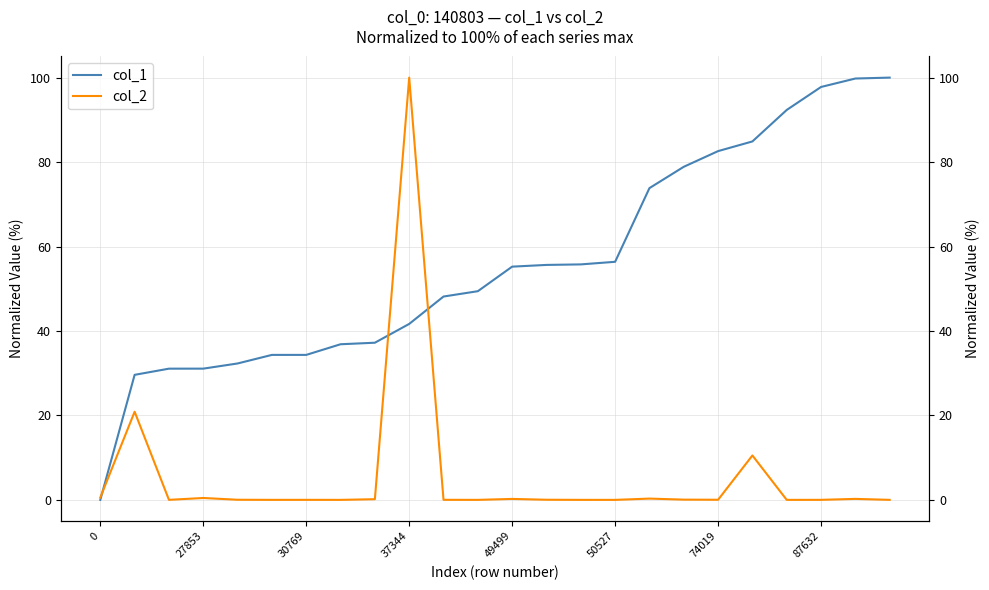

At 49499, list the series in order from smallest to largest.

col_2, col_1